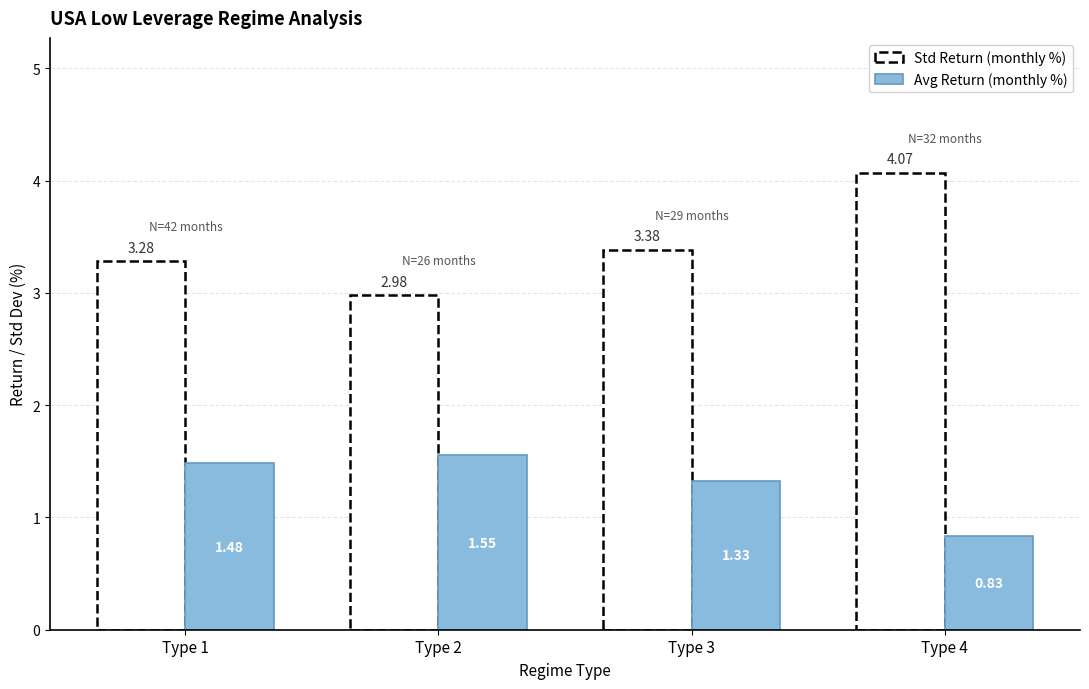

The chart shows a value of 1.0 at Type 2. True or false?

False